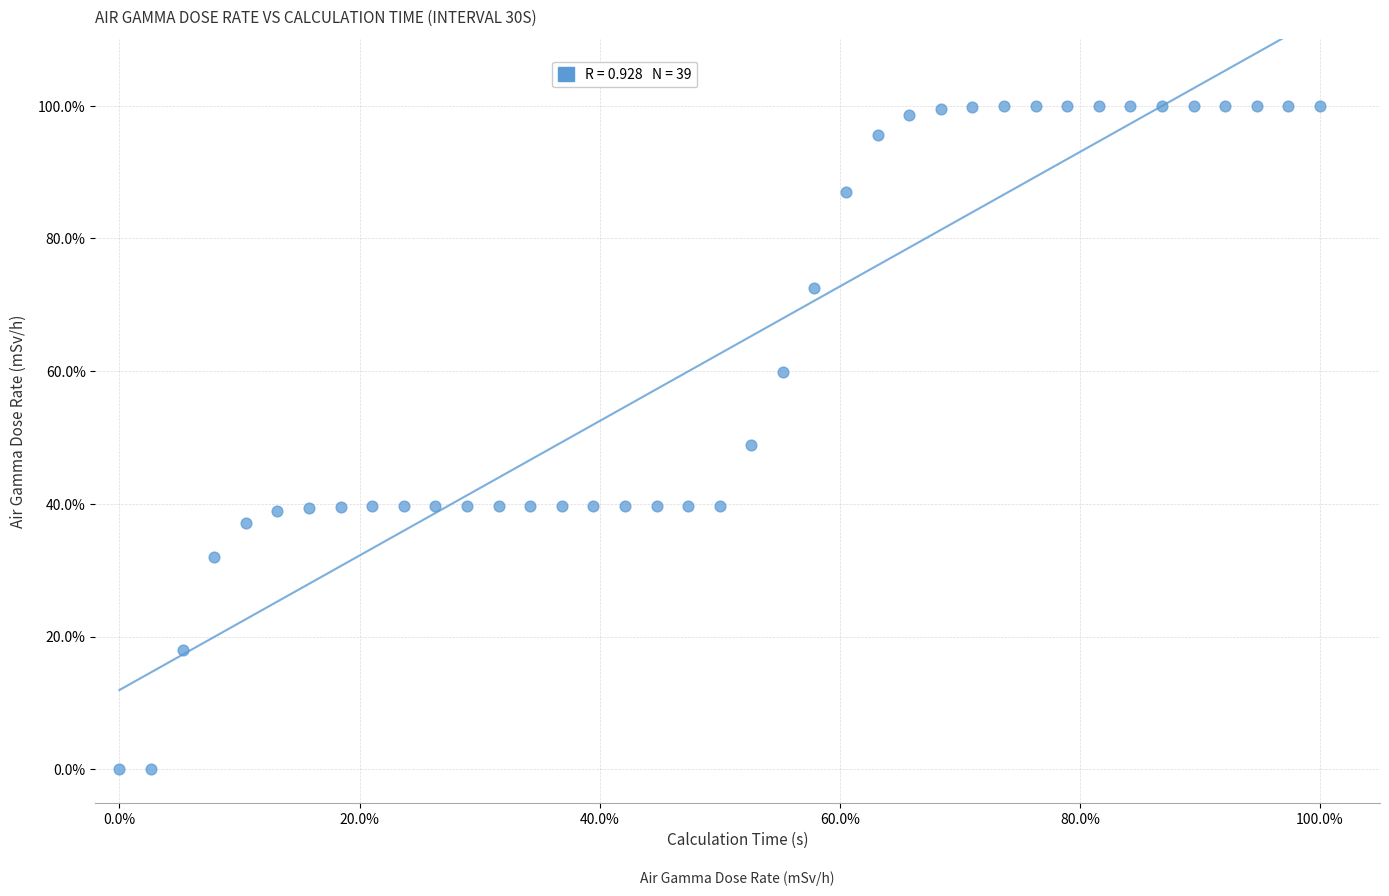

What is the range of X values (max minus min)?

100.0